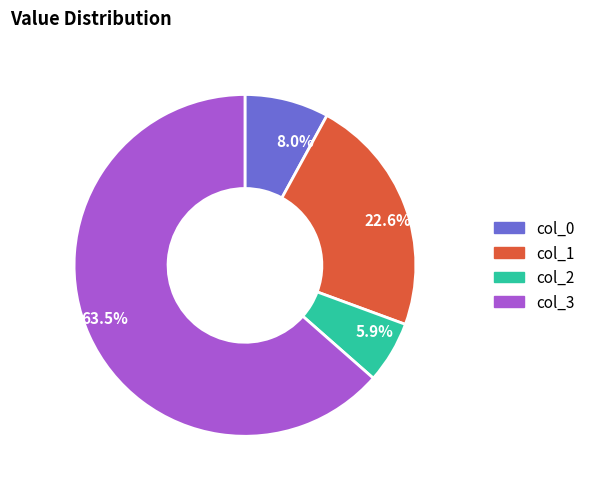

Which category has the biggest portion of the pie?

63.5%